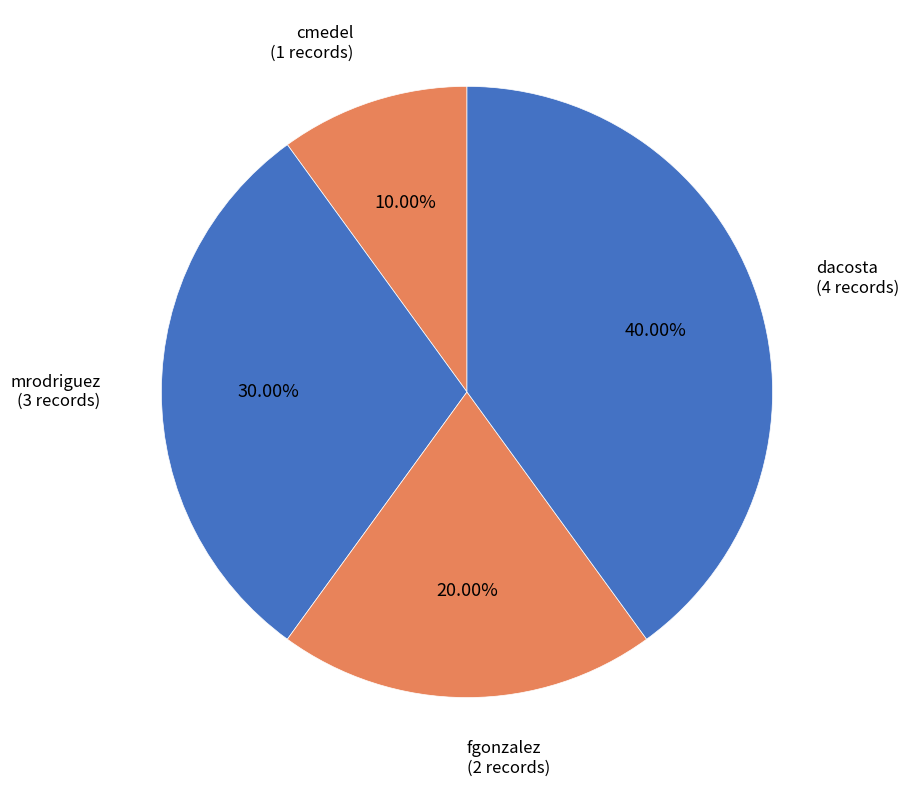

Which slice is the smallest?

cmedel